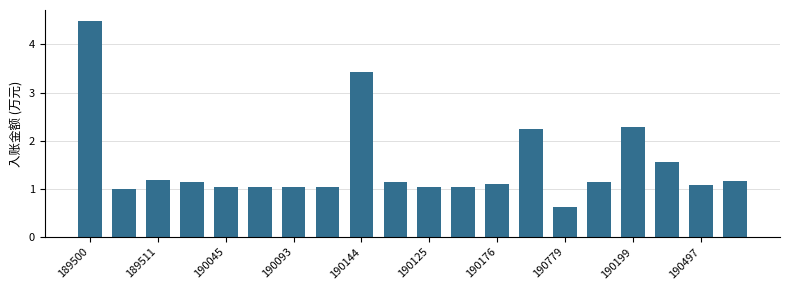

What is the greatest value displayed?

4.5